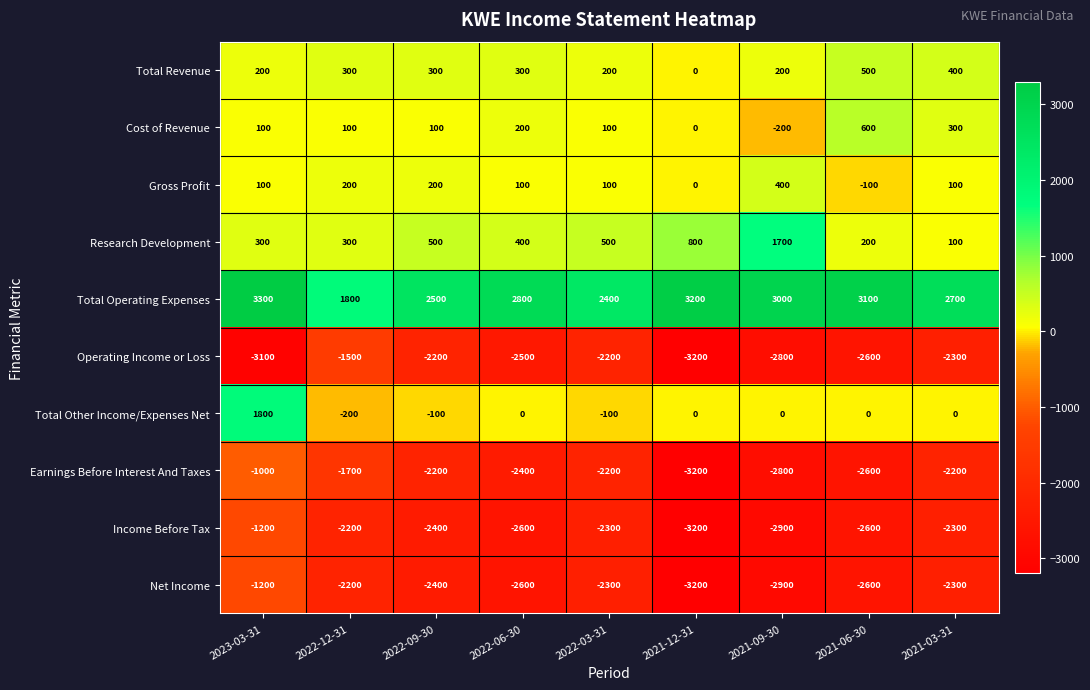

Is it true that Cost of Revenue equals 42 at 2022-12-31?

False